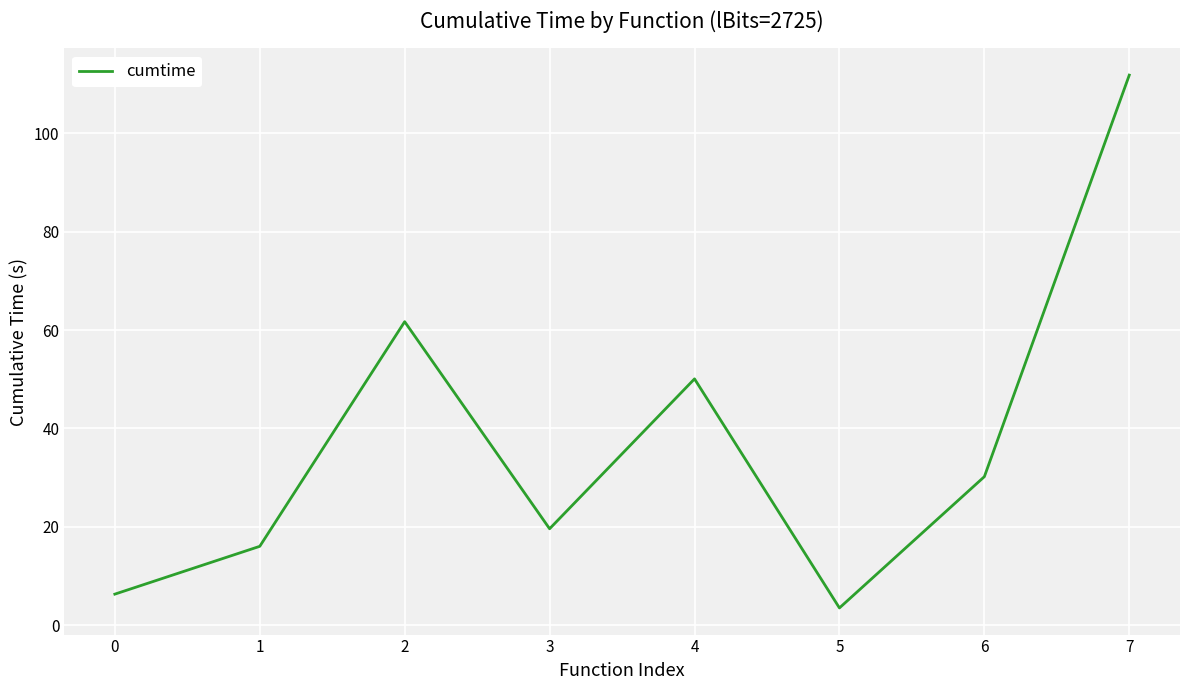

What is the change in value from 2 to 3?

-42.1